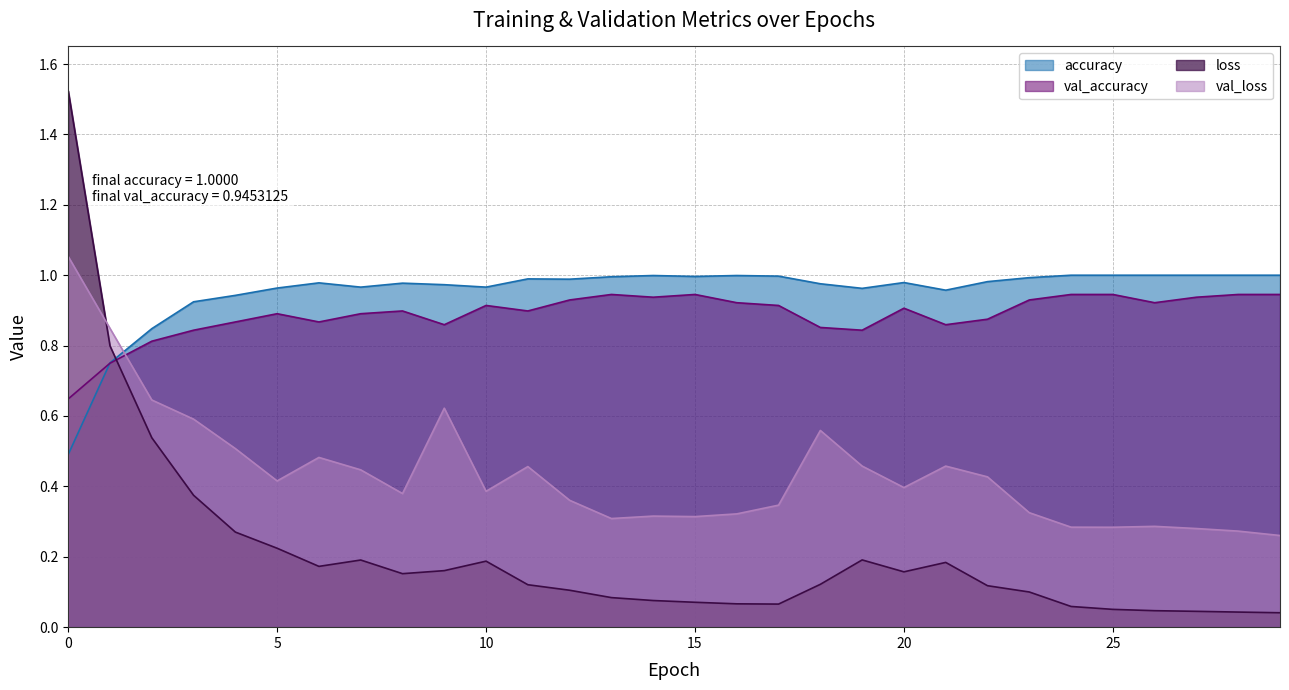

After their last crossing, which series has the higher values: val_accuracy or val_loss?

val_accuracy